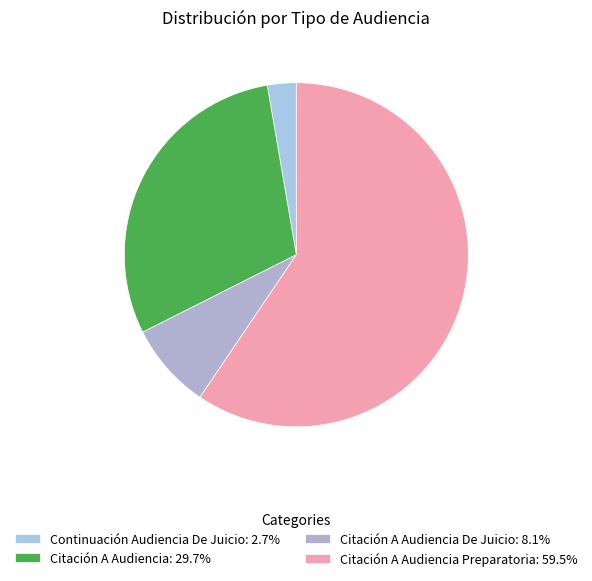

What is the majority slice?

Citación A Audiencia Preparatoria